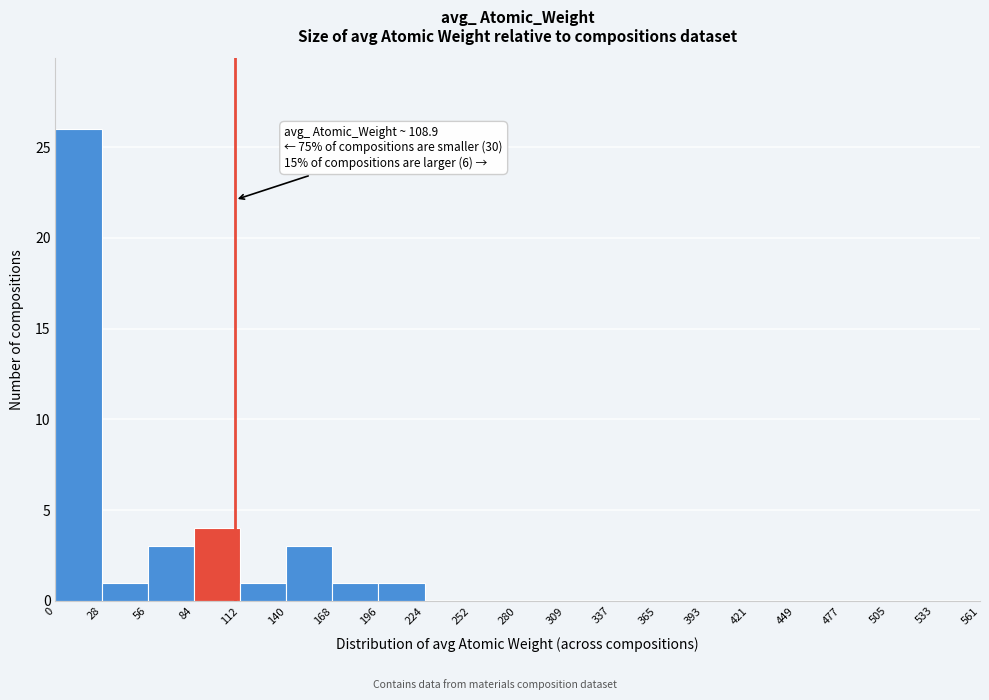

Over which range of the x-axis is the bar tallest?

0 to 28